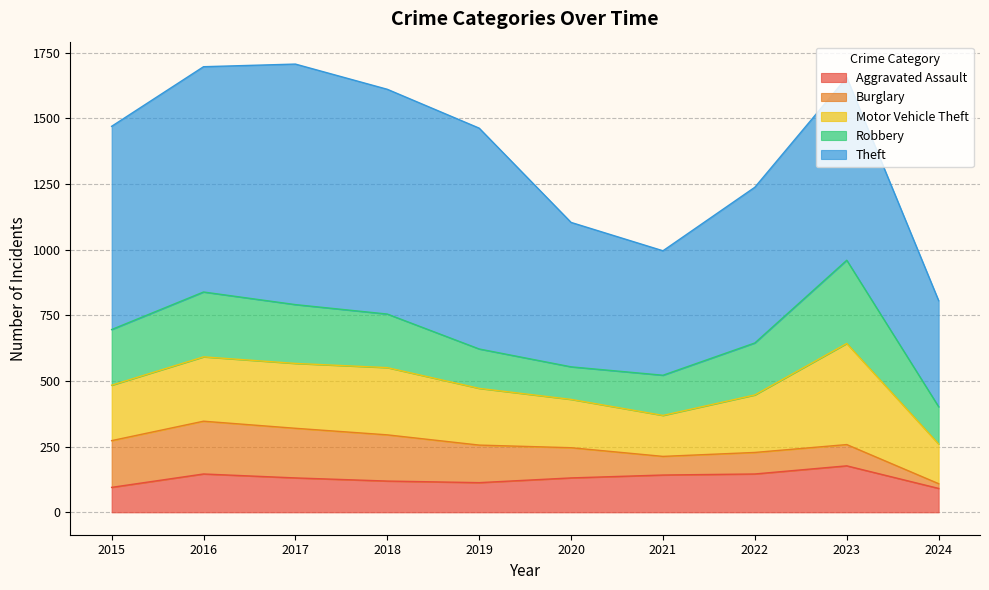

What is the highest value of the Theft series?

916